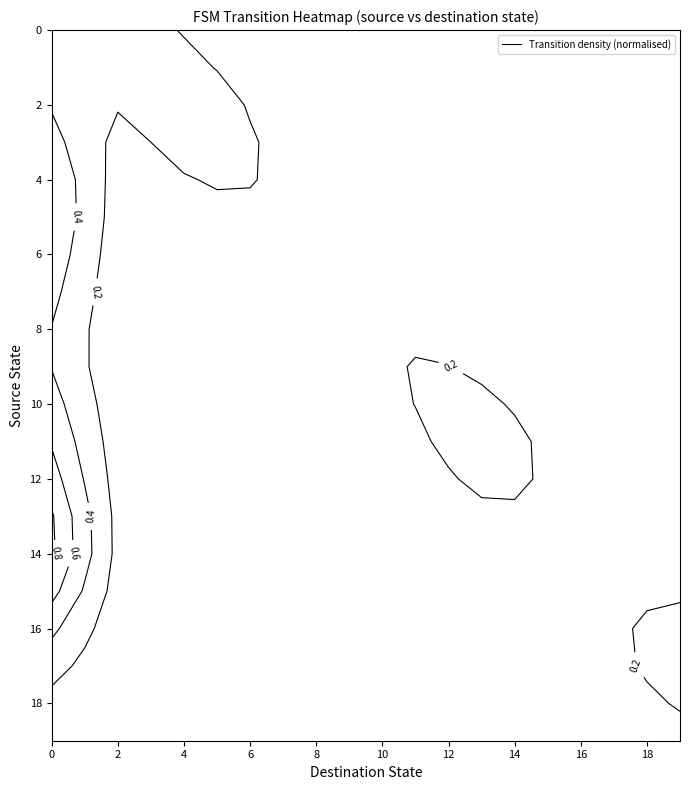

Reading left to right, what are all the values shown in this chart?

0: 0=0	1=49	2=41	3=0	4=0	5=0	6=0	7=0	8=0	9=0	10=0	11=0	12=0	13=0	14=0	15=0	16=0	17=0	18=0	19=0
1: 0=27	1=0	2=0	3=65	4=0	5=0	6=0	7=0	8=0	9=0	10=0	11=0	12=0	13=0	14=0	15=0	16=0	17=0	18=0	19=0
2: 0=49	1=0	2=0	3=0	4=115	5=0	6=0	7=0	8=0	9=0	10=0	11=0	12=0	13=0	14=0	15=0	16=0	17=0	18=0	19=0
3: 0=32	1=0	2=0	3=0	4=0	5=124	6=0	7=0	8=0	9=0	10=0	11=0	12=0	13=0	14=0	15=0	16=0	17=0	18=0	19=0
4: 0=88	1=0	2=0	3=0	4=0	5=0	6=20	7=0	8=0	9=0	10=0	11=0	12=0	13=0	14=0	15=0	16=0	17=0	18=0	19=0
5: 0=83	1=0	2=0	3=0	4=0	5=0	6=0	7=65	8=0	9=0	10=0	11=0	12=0	13=0	14=0	15=0	16=0	17=0	18=0	19=0
6: 0=37	1=0	2=0	3=0	4=0	5=0	6=0	7=0	8=15	9=0	10=0	11=0	12=0	13=0	14=0	15=0	16=0	17=0	18=0	19=0
7: 0=70	1=0	2=0	3=0	4=0	5=0	6=0	7=0	8=0	9=81	10=0	11=0	12=0	13=0	14=0	15=0	16=0	17=0	18=0	19=0
8: 0=36	1=0	2=0	3=0	4=0	5=0	6=0	7=0	8=0	9=0	10=17	11=0	12=0	13=0	14=0	15=0	16=0	17=0	18=0	19=0
9: 0=19	1=0	2=0	3=0	4=0	5=0	6=0	7=0	8=0	9=0	10=0	11=74	12=0	13=0	14=0	15=0	16=0	17=0	18=0	19=0
10: 0=68	1=0	2=0	3=0	4=0	5=0	6=0	7=0	8=0	9=0	10=0	11=0	12=56	13=0	14=0	15=0	16=0	17=0	18=0	19=0
11: 0=70	1=0	2=0	3=0	4=0	5=0	6=0	7=0	8=0	9=0	10=0	11=0	12=0	13=122	14=0	15=0	16=0	17=0	18=0	19=0
12: 0=53	1=0	2=0	3=0	4=0	5=0	6=0	7=0	8=0	9=0	10=0	11=0	12=0	13=0	14=82	15=0	16=0	17=0	18=0	19=0
13: 0=109	1=0	2=0	3=0	4=0	5=0	6=0	7=0	8=0	9=0	10=0	11=0	12=0	13=0	14=0	15=1	16=0	17=0	18=0	19=0
14: 0=127	1=0	2=0	3=0	4=0	5=0	6=0	7=0	8=0	9=0	10=0	11=0	12=0	13=0	14=0	15=0	16=34	17=0	18=0	19=0
15: 0=77	1=0	2=0	3=0	4=0	5=0	6=0	7=0	8=0	9=0	10=0	11=0	12=0	13=0	14=0	15=0	16=0	17=26	18=0	19=0
16: 0=23	1=0	2=0	3=0	4=0	5=0	6=0	7=0	8=0	9=0	10=0	11=0	12=0	13=0	14=0	15=0	16=0	17=0	18=55	19=0
17: 0=51	1=0	2=0	3=0	4=0	5=0	6=0	7=0	8=0	9=0	10=0	11=0	12=0	13=0	14=0	15=0	16=0	17=0	18=0	19=98
18: 0=0	1=0	2=0	3=0	4=0	5=0	6=0	7=0	8=0	9=0	10=0	11=0	12=0	13=0	14=0	15=0	16=0	17=0	18=0	19=0
19: 0=0	1=0	2=0	3=0	4=0	5=0	6=0	7=0	8=0	9=0	10=0	11=0	12=0	13=0	14=0	15=0	16=0	17=0	18=0	19=0